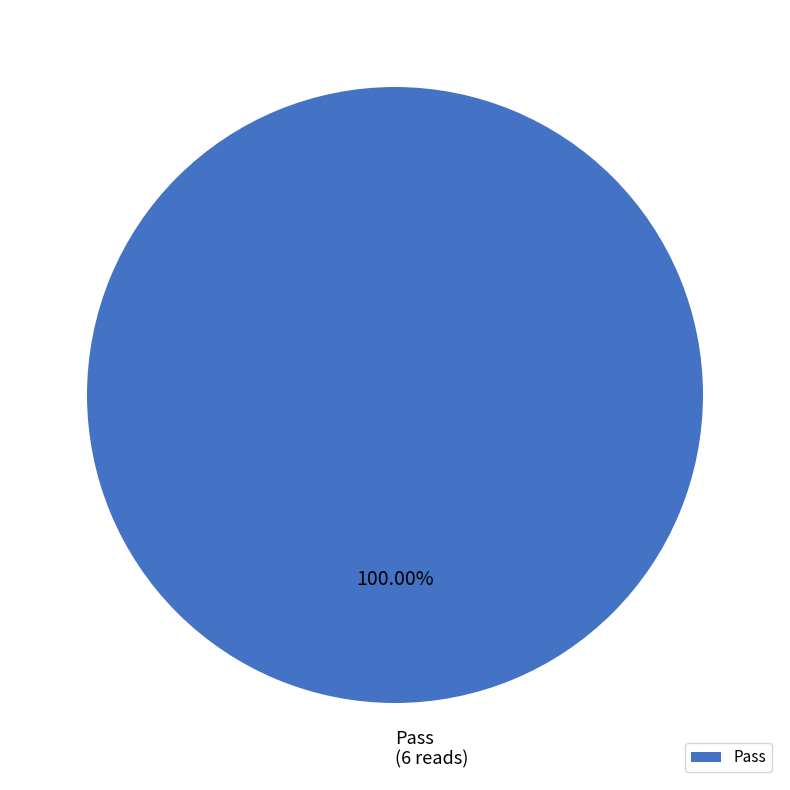

Is there a majority slice in this chart?

Yes